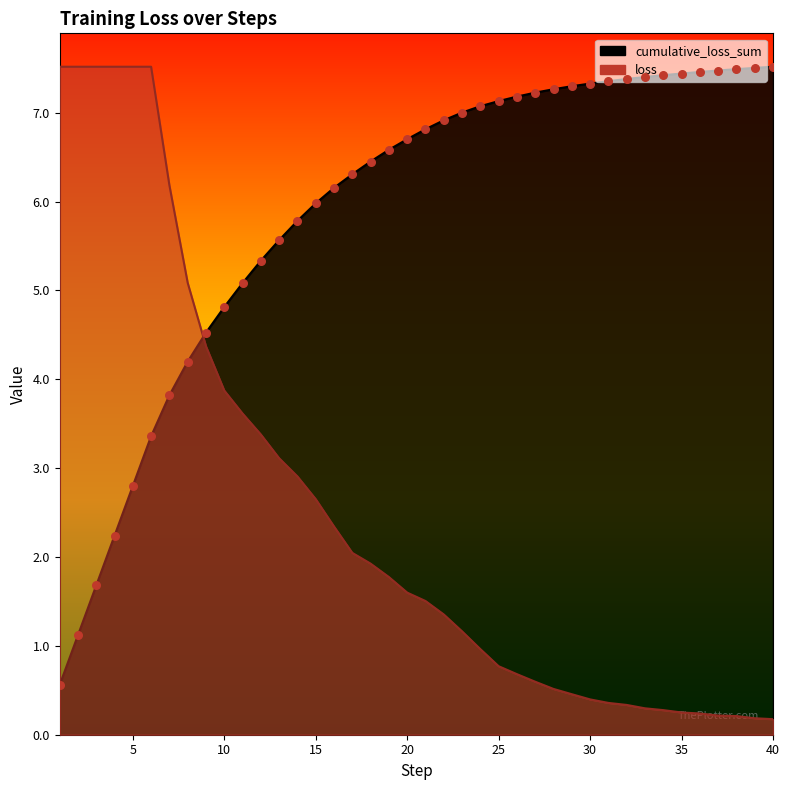

What are all the series names shown in the legend?

loss, cumulative_loss_sum